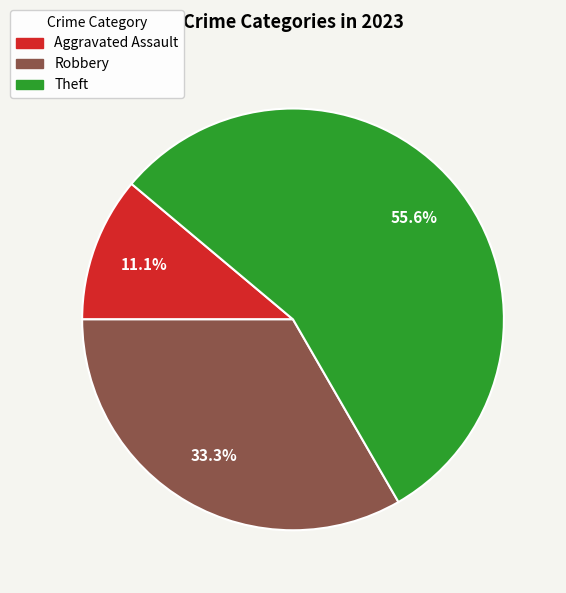

Does any single category account for the majority?

Yes